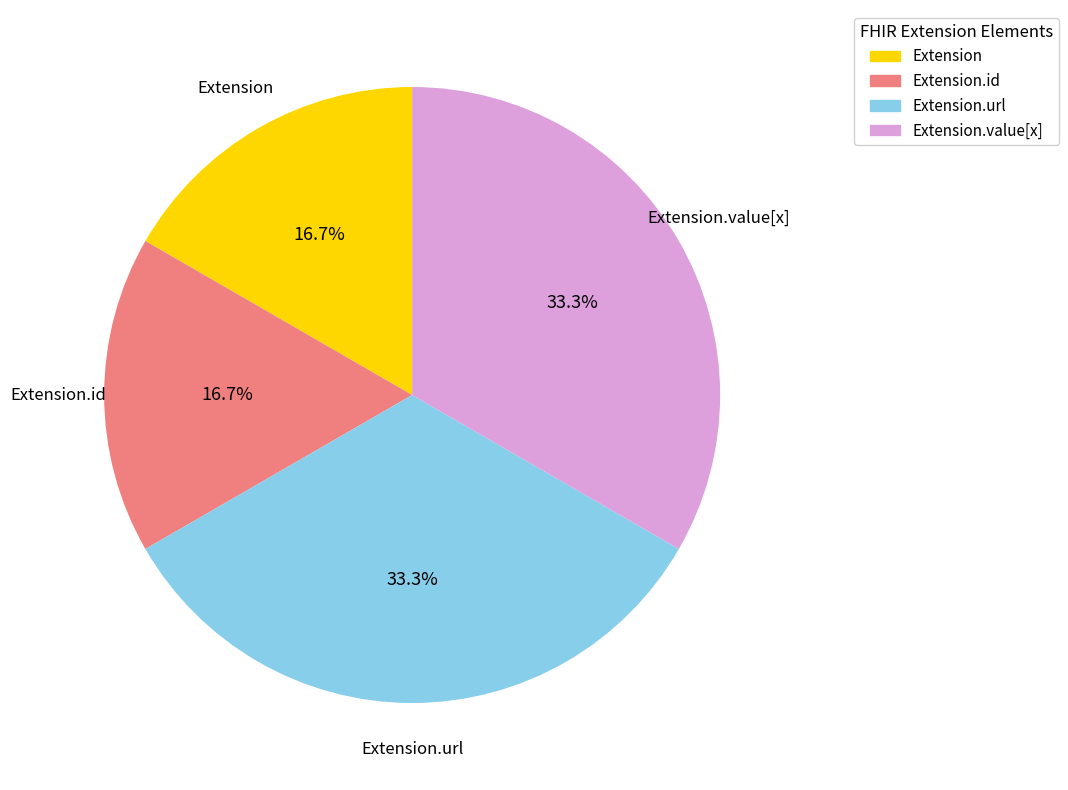

Is there a majority slice in this chart?

No